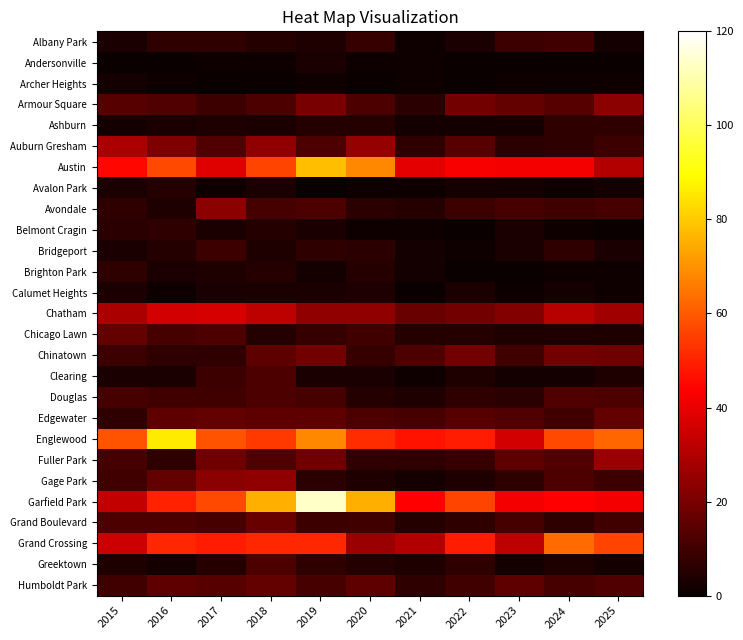

Which label corresponds to the smallest value in the chart?

2015